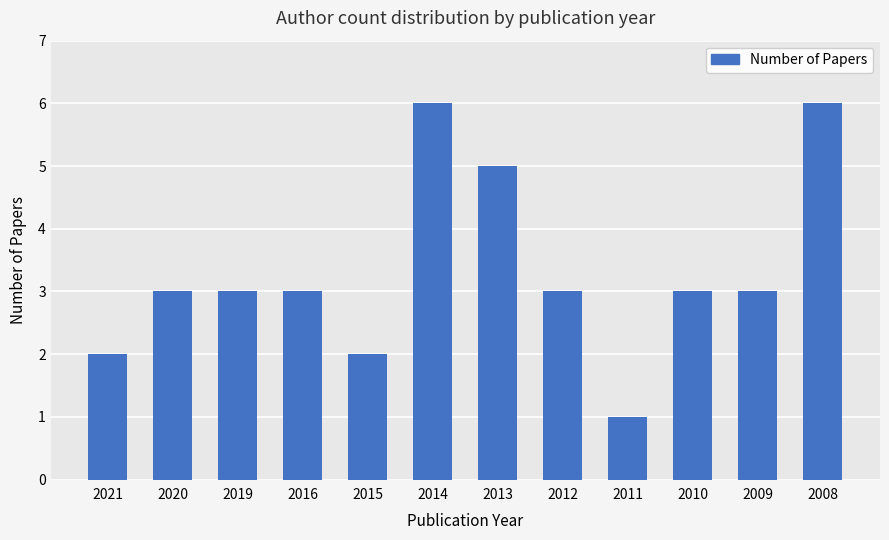

True or false: the data shows 3 at 2014.

False